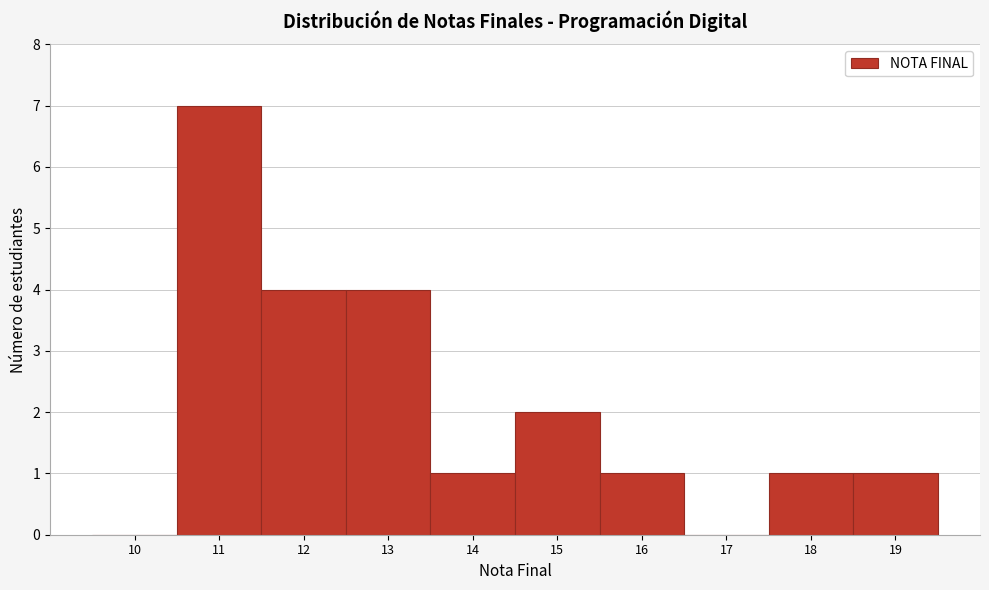

Reading left to right, list all the values displayed in this chart.

10=0	11=7	12=4	13=4	14=1	15=2	16=1	17=0	18=1	19=1